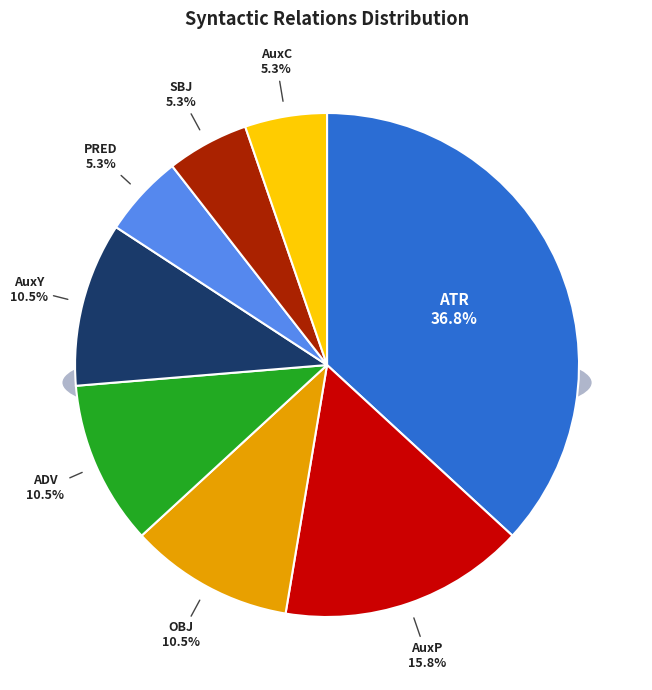

What percentage is the AuxY slice, to the nearest percent?

11%